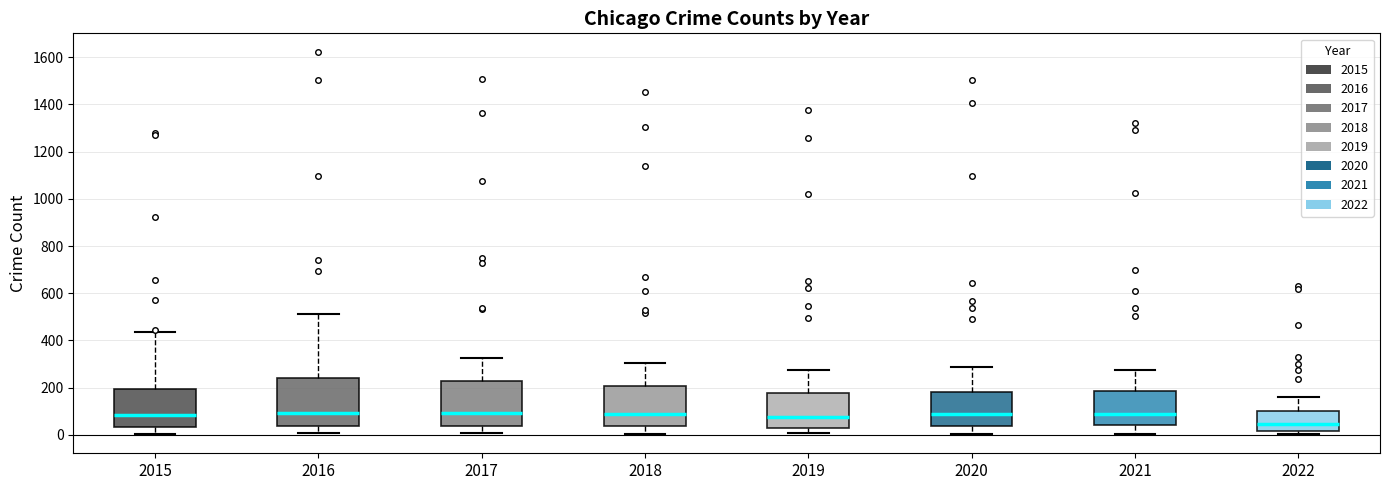

Reading left to right, transcribe this box plot: for each box, give where its median line is, the range the box spans, and where its two whiskers end, as read against the y-axis. The values are not printed on the chart, so give them approximately, as read against the axis.

2015: median 80, box 40 to 200, whiskers 0 to 440
2016: median 100, box 40 to 240, whiskers 0 to 520
2017: median 100, box 40 to 220, whiskers 0 to 320
2018: median 80, box 40 to 200, whiskers 0 to 300
2019: median 80, box 40 to 180, whiskers 0 to 280
2020: median 80, box 40 to 180, whiskers 0 to 280
2021: median 80, box 40 to 180, whiskers 0 to 280
2022: median 40, box 20 to 100, whiskers 0 to 160